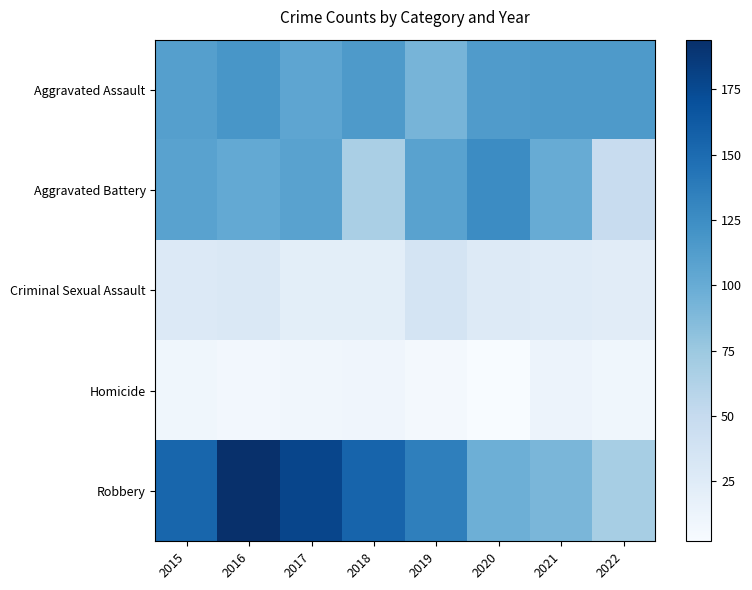

Rank the series at 2018 from highest to lowest value.

Robbery, Aggravated Assault, Aggravated Battery, Criminal Sexual Assault, Homicide